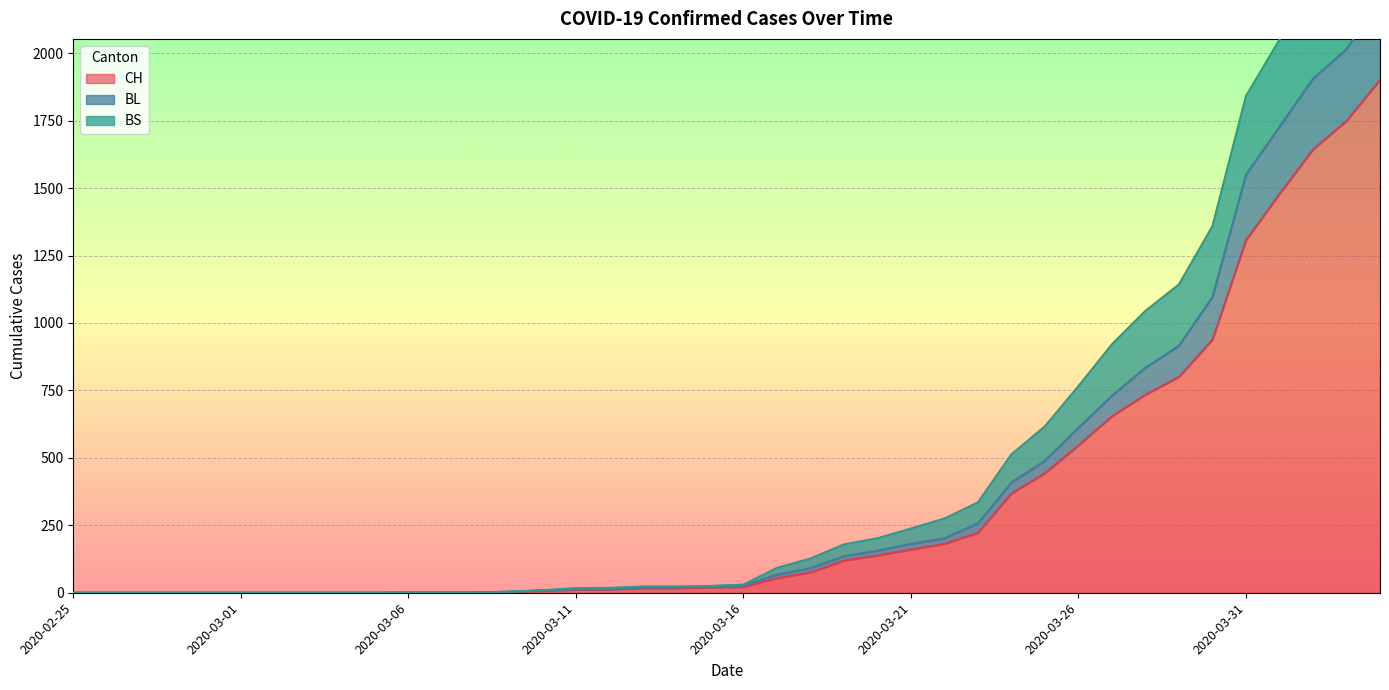

True or false: BL and BS cross at least once.

False